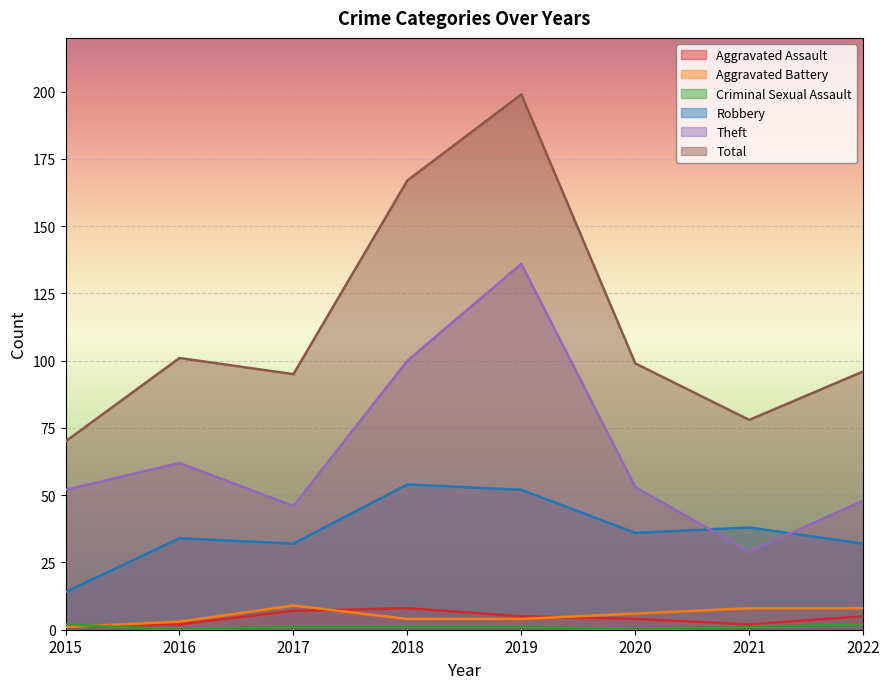

How many categories are shown in the chart?

8